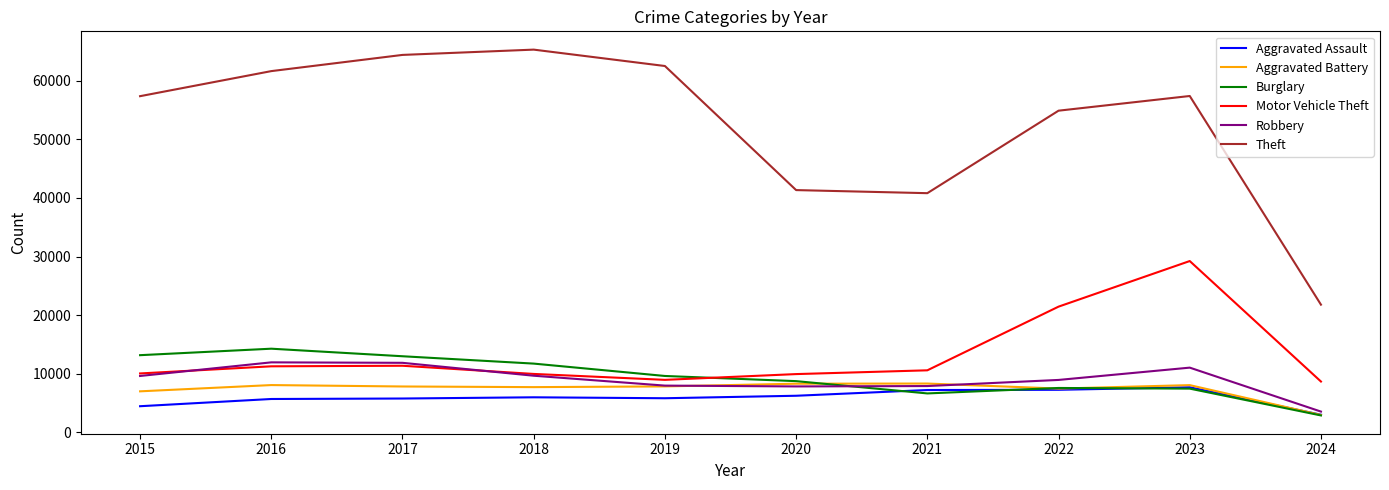

How many lines are shown in the chart?

6